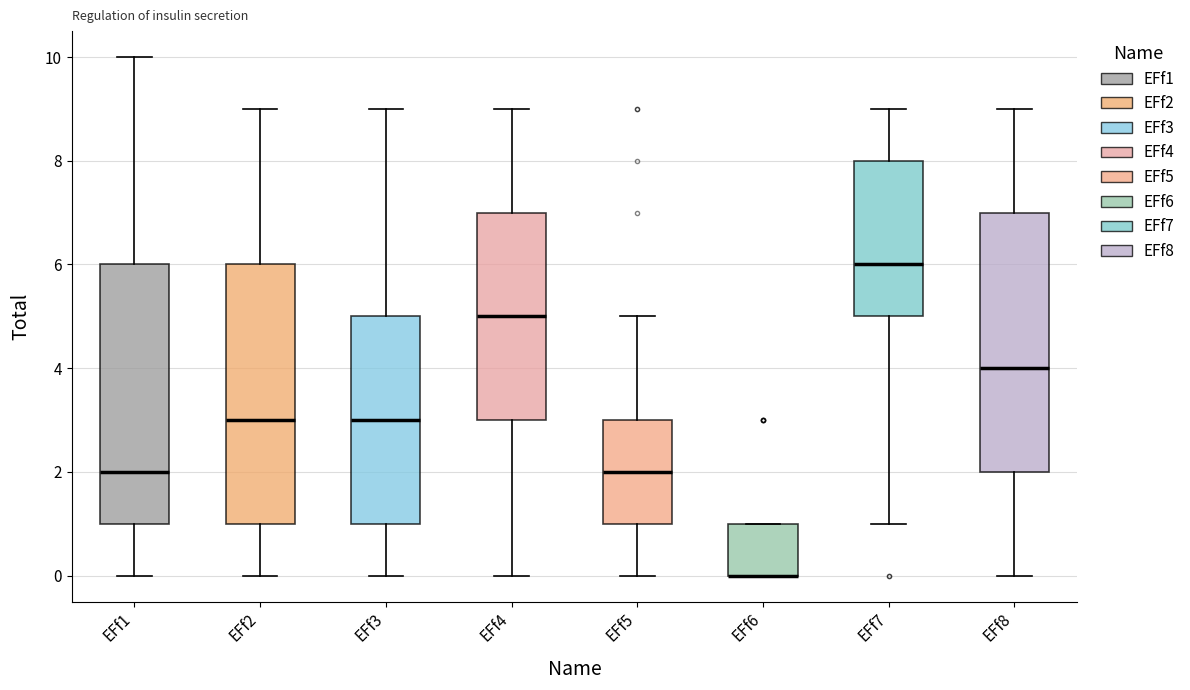

Reading left to right, read every box against the y-axis: the position of its median line, the range the box covers, and the ends of its whiskers. The values are not printed on the chart, so give them approximately, as read against the axis.

EFf1: median 2, box 1 to 6, whiskers 0 to 10
EFf2: median 3, box 1 to 6, whiskers 0 to 9
EFf3: median 3, box 1 to 5, whiskers 0 to 9
EFf4: median 5, box 3 to 7, whiskers 0 to 9
EFf5: median 2, box 1 to 3, whiskers 0 to 5
EFf6: median 0 (drawn on the box's lower edge), box 0 to 1, whiskers 0 to 1
EFf7: median 6, box 5 to 8, whiskers 1 to 9
EFf8: median 4, box 2 to 7, whiskers 0 to 9